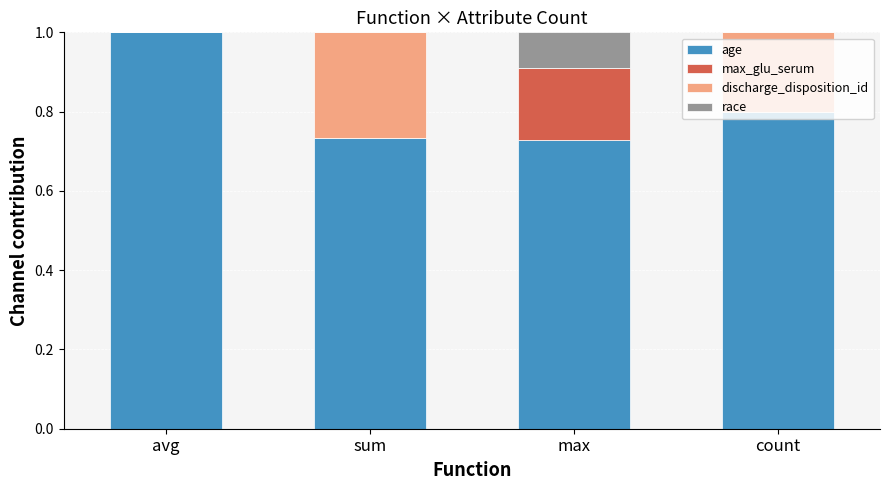

True or false: age has a value of 1.2 at sum.

False